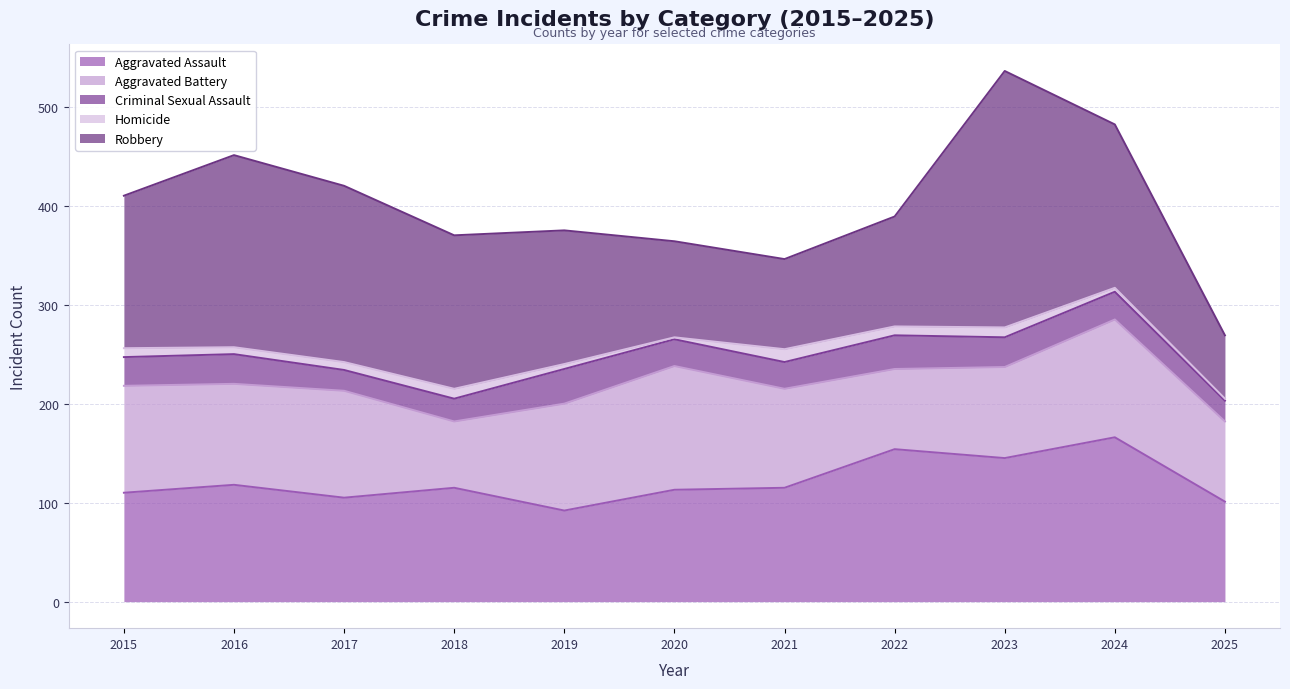

What is the difference between the highest and lowest values at 2025?

99